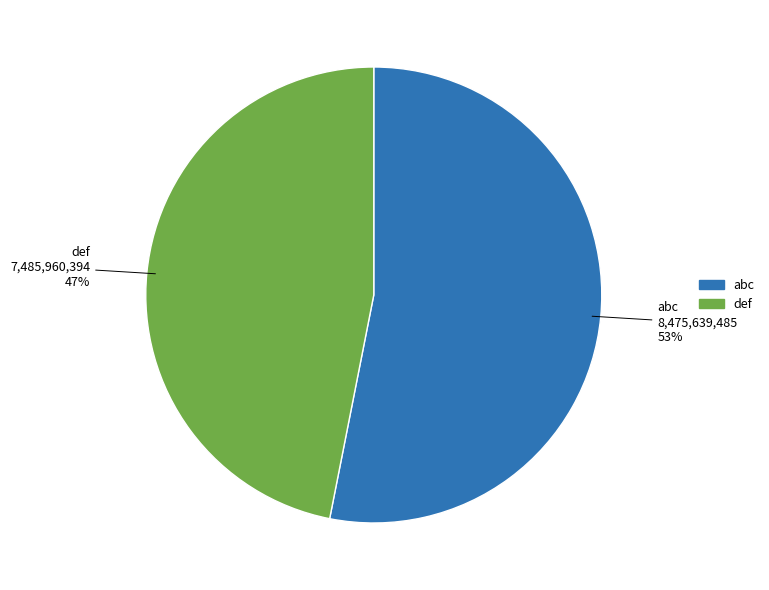

Which slice represents more than half of the pie?

abc